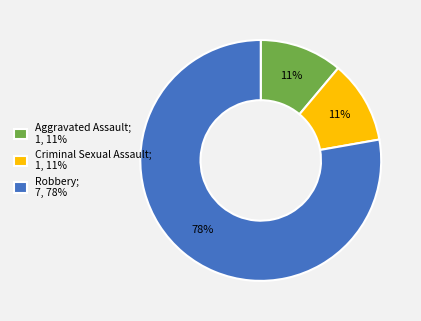

Which category accounts for the majority?

Robbery